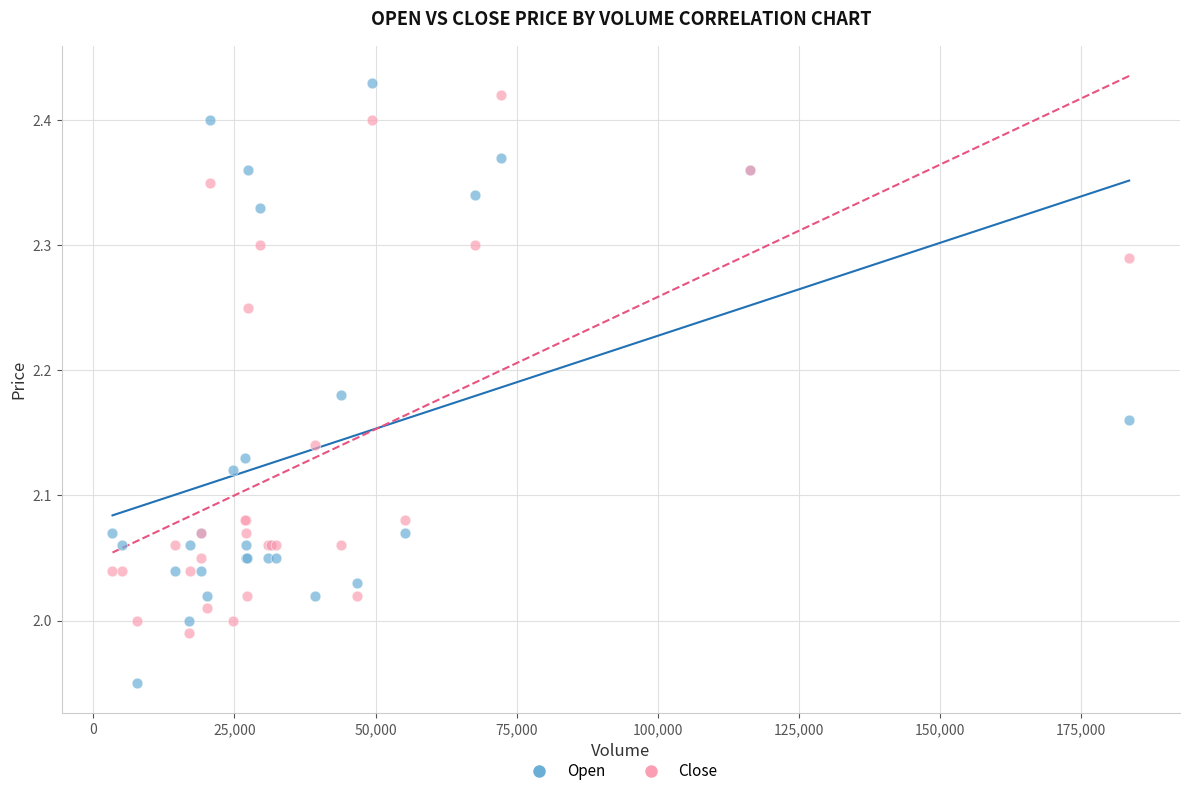

Which series reaches the maximum Y coordinate?

Open